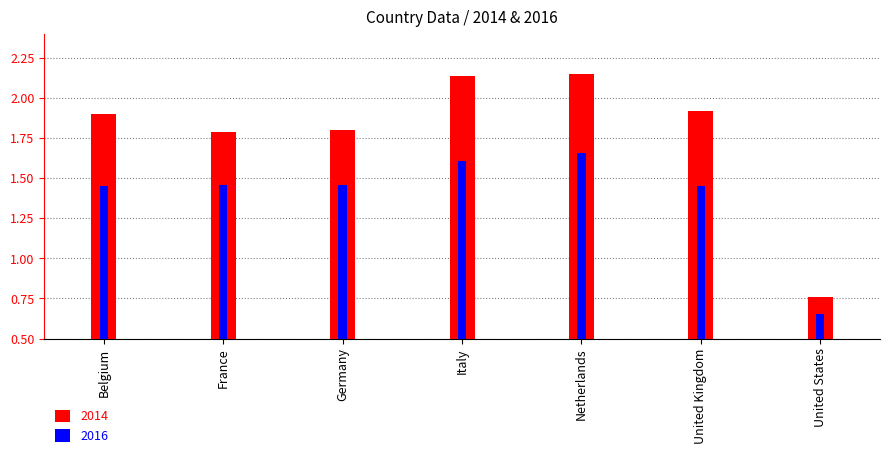

How many groups of bars are there?

7